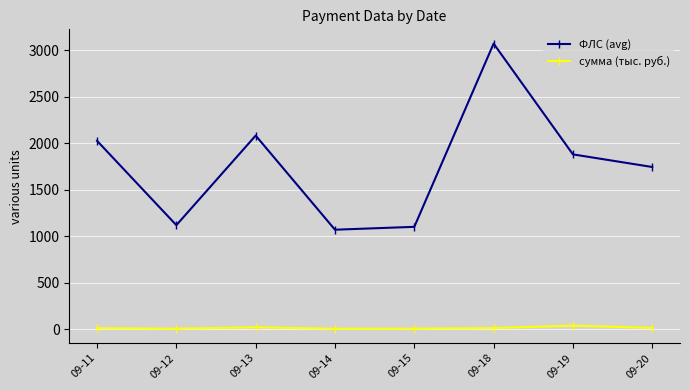

Which series has the largest total across all categories?

ФЛС (avg)